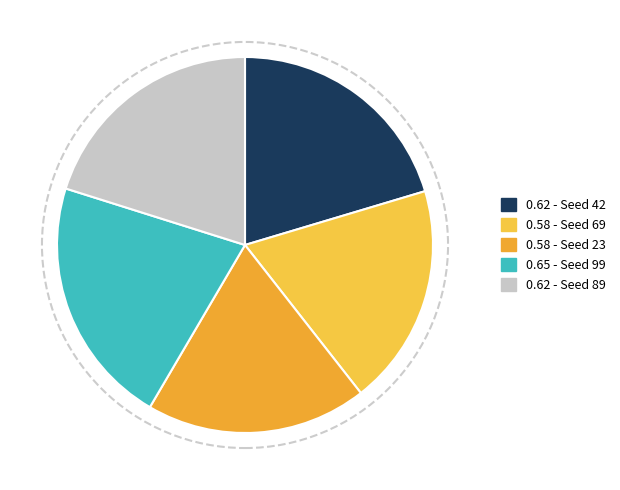

Count the number of slices in the pie.

5